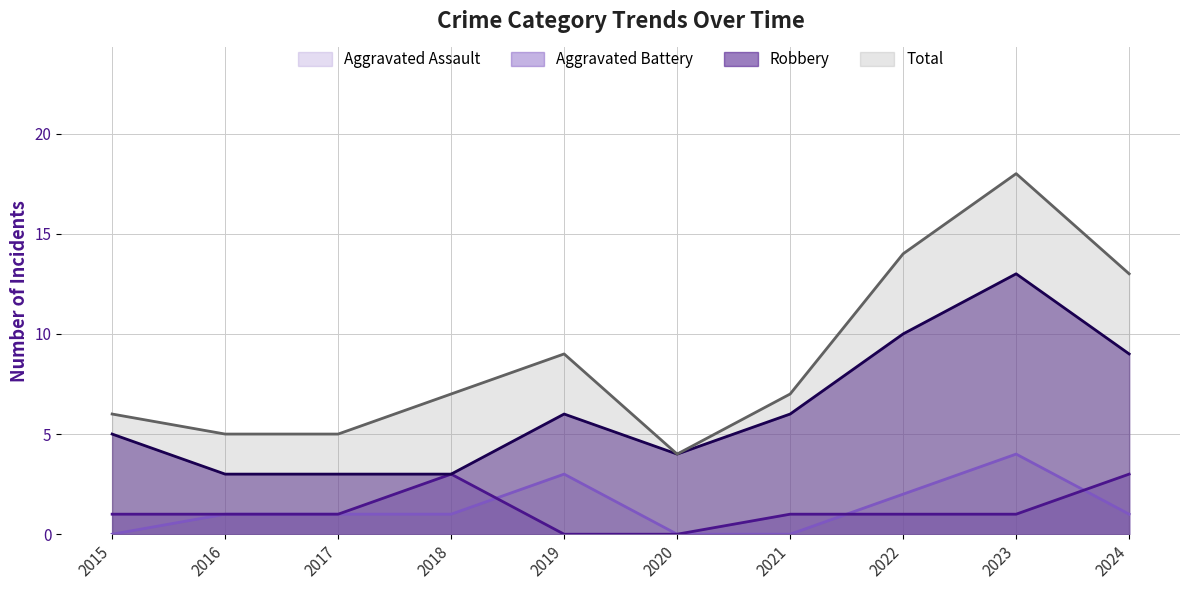

How many categories are shown in the chart?

10